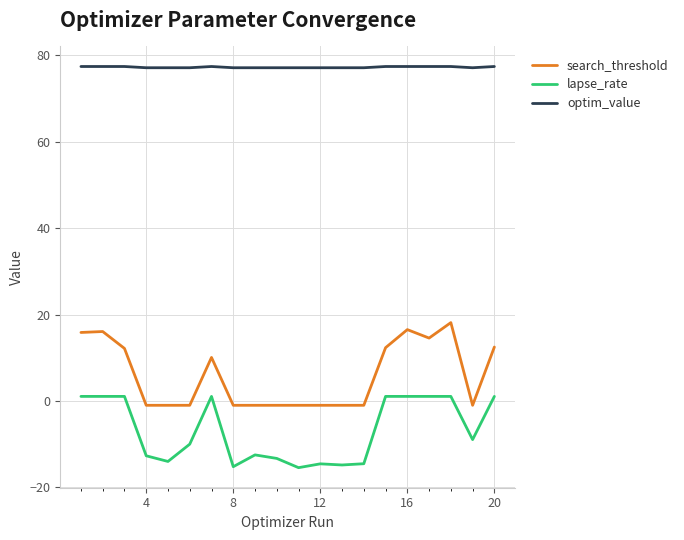

Does the chart display data point markers on the line(s)?

No